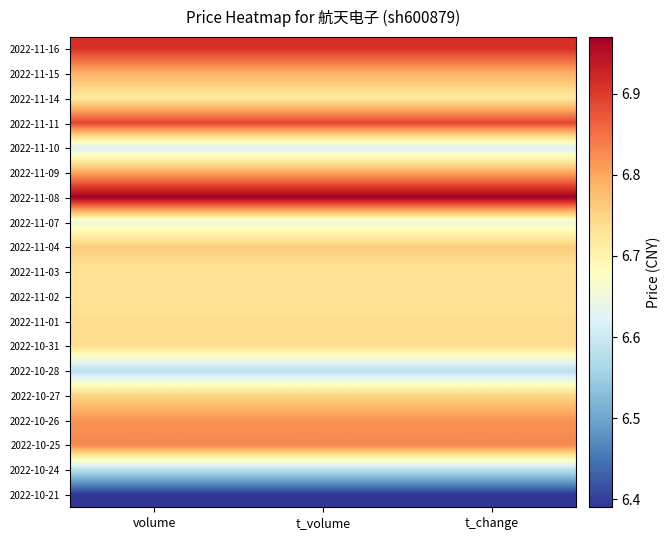

Reading left to right, list all the values displayed in this chart.

2022-11-16: volume=6.9	t_volume=6.9	t_change=6.9
2022-11-15: volume=6.8	t_volume=6.8	t_change=6.8
2022-11-14: volume=6.7	t_volume=6.7	t_change=6.7
2022-11-11: volume=6.9	t_volume=6.9	t_change=6.9
2022-11-10: volume=6.6	t_volume=6.6	t_change=6.6
2022-11-09: volume=6.8	t_volume=6.8	t_change=6.8
2022-11-08: volume=7.0	t_volume=7.0	t_change=7.0
2022-11-07: volume=6.7	t_volume=6.7	t_change=6.7
2022-11-04: volume=6.8	t_volume=6.8	t_change=6.8
2022-11-03: volume=6.7	t_volume=6.7	t_change=6.7
2022-11-02: volume=6.7	t_volume=6.7	t_change=6.7
2022-11-01: volume=6.7	t_volume=6.7	t_change=6.7
2022-10-31: volume=6.7	t_volume=6.7	t_change=6.7
2022-10-28: volume=6.6	t_volume=6.6	t_change=6.6
2022-10-27: volume=6.8	t_volume=6.8	t_change=6.8
2022-10-26: volume=6.8	t_volume=6.8	t_change=6.8
2022-10-25: volume=6.8	t_volume=6.8	t_change=6.8
2022-10-24: volume=6.6	t_volume=6.6	t_change=6.6
2022-10-21: volume=6.4	t_volume=6.4	t_change=6.4